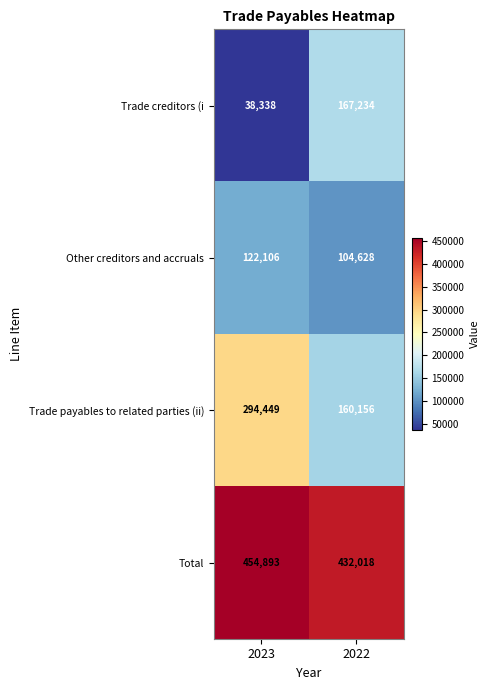

What is the sum of the Other creditors and accruals values at 2023 and 2022?

226734